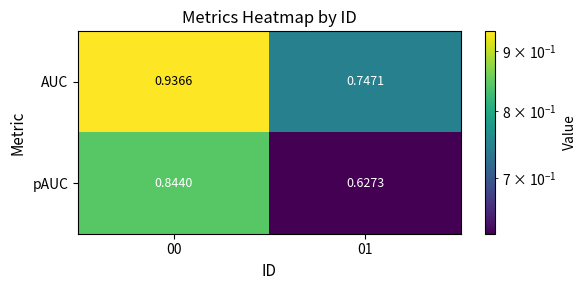

Rank the series by their maximum value, from lowest to highest.

pAUC, AUC